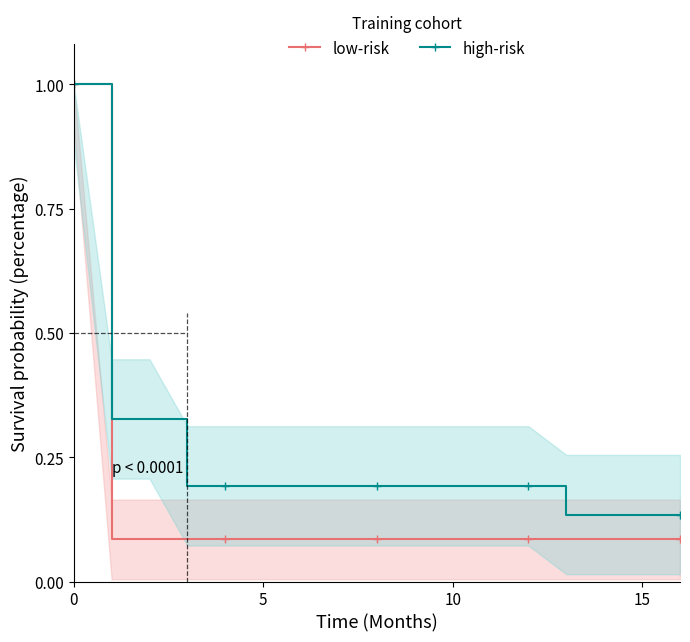

Is it true that low-risk equals 0.1 at 11?

True